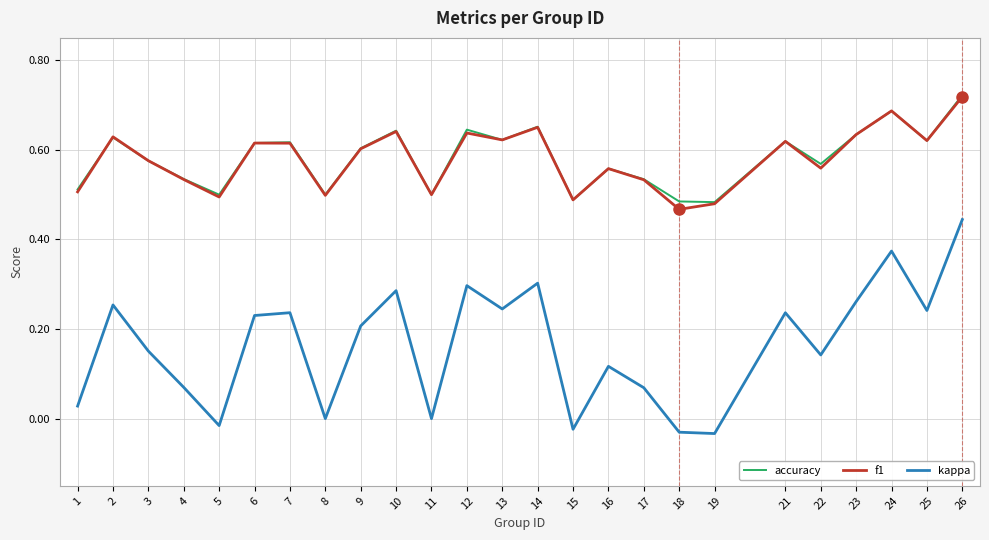

Is it true that accuracy equals 0.5 at 17?

True